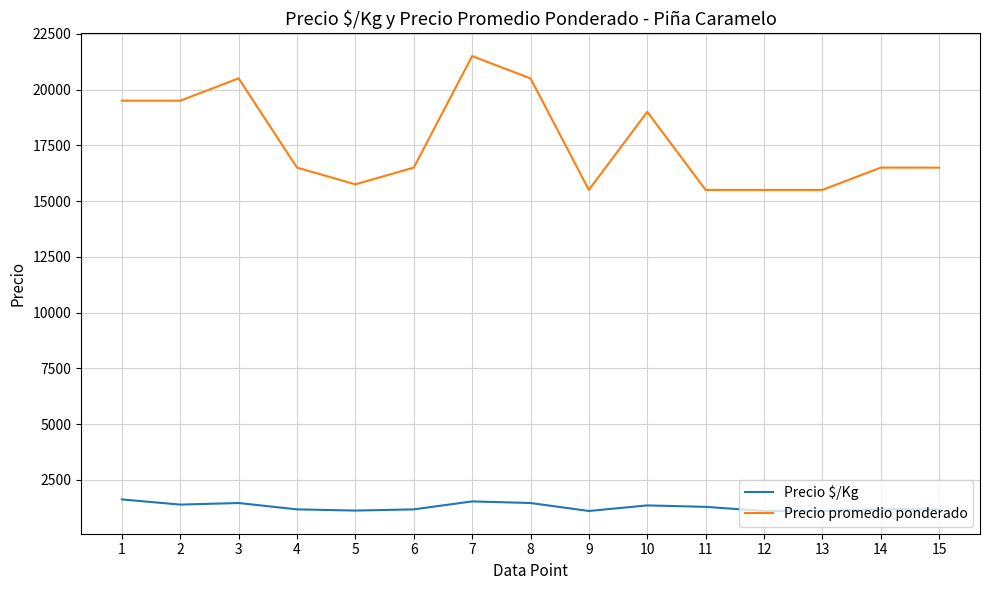

The value of Precio $/Kg at 15 is 1179. True or false?

True